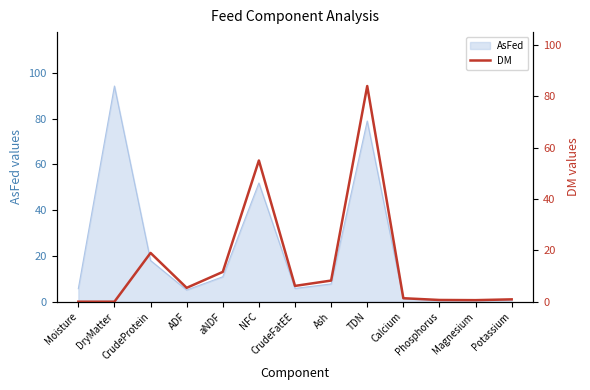

What is the label of the 9th point from the left?

TDN